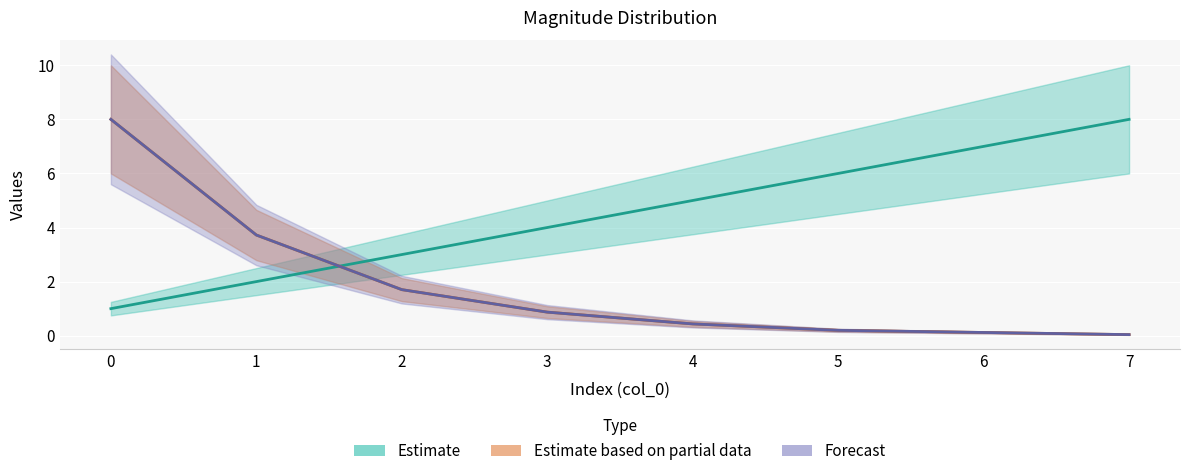

True or false: veces has a value of 0.1 at 5.

False